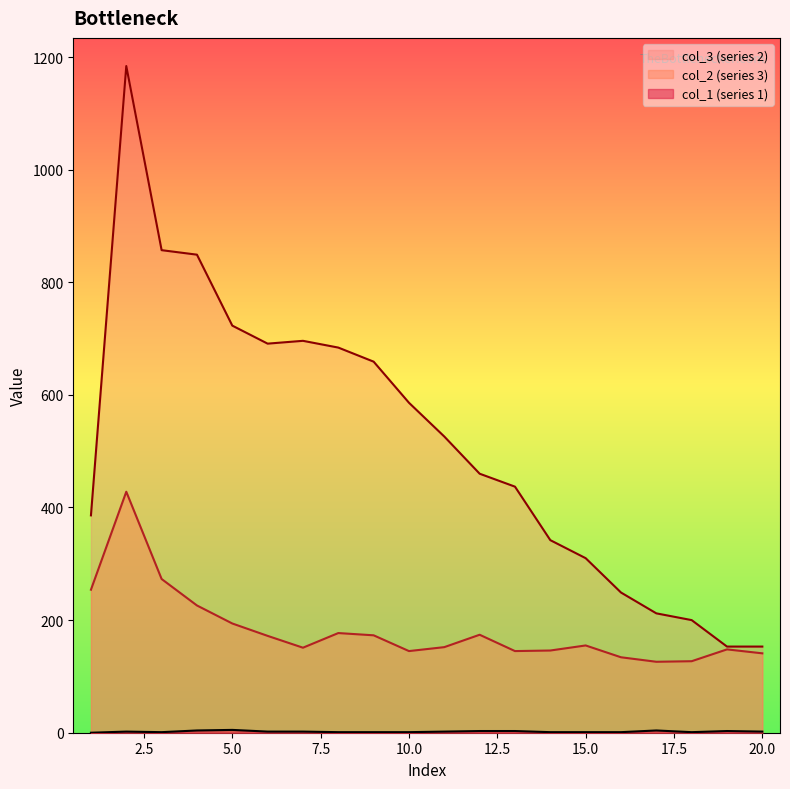

Reading left to right, list all the values displayed in this chart.

col_1: 0	2	1	4	5	2	2	1	1	1	2	3	3	1	1	1	4	1	3	2
col_2: 254	428	273	226	194	172	151	177	173	145	152	174	145	146	155	134	126	127	148	141
col_3: 386	1184	857	849	723	691	696	684	659	586	526	460	437	342	310	249	212	200	153	153